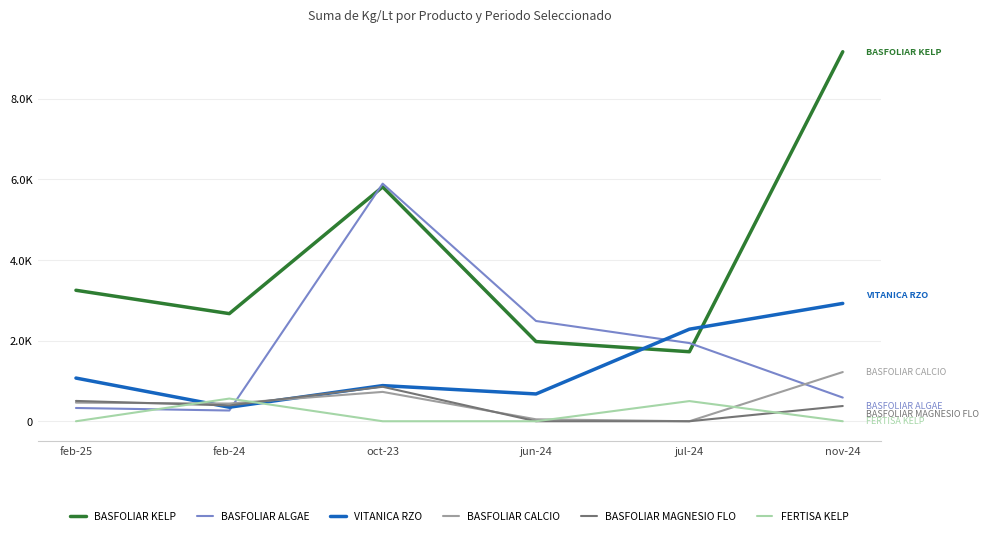

At which category is the sum across all series the highest?

nov-24